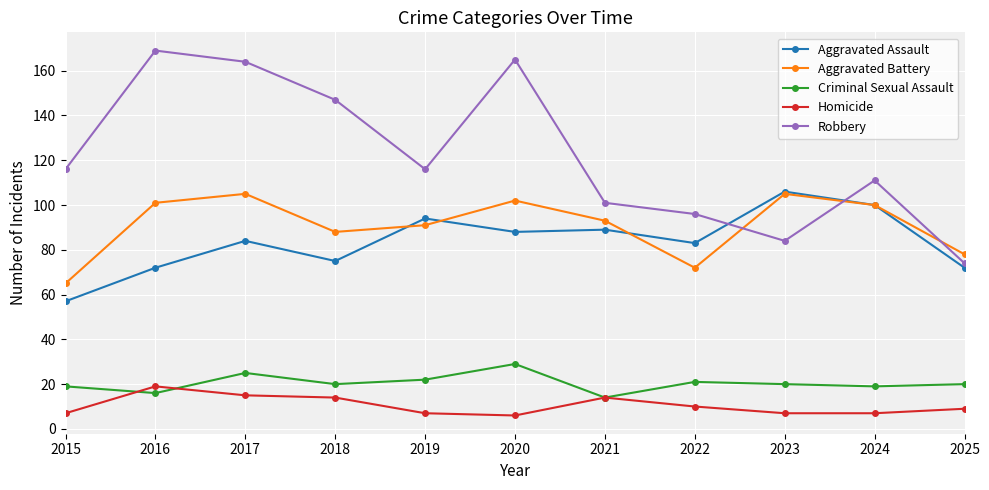

In Aggravated Battery, how many points are higher than both neighbors (excluding endpoints)?

3